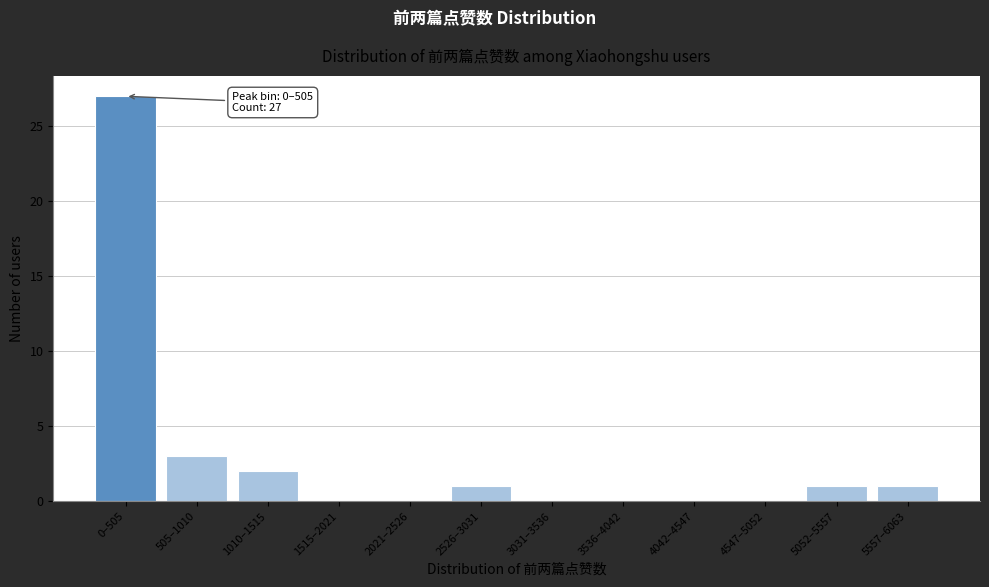

Reading left to right, what are all the values shown in this chart?

0–505=27	505–1010=3	1010–1515=2	1515–2021=0	2021–2526=0	2526–3031=1	3031–3536=0	3536–4042=0	4042–4547=0	4547–5052=0	5052–5557=1	5557–6063=1